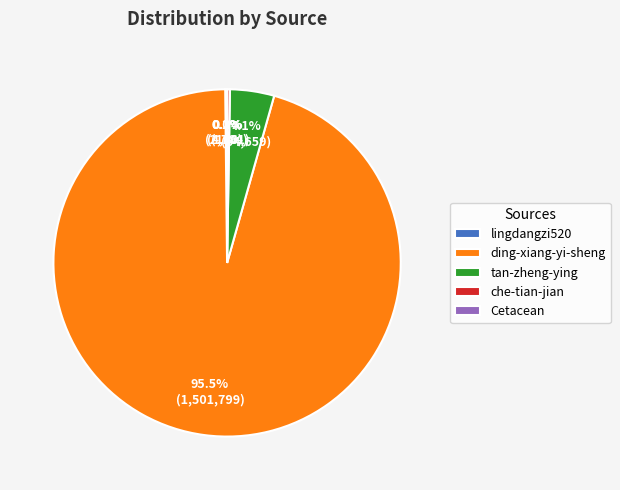

Between tan-zheng-ying and ding-xiang-yi-sheng, which is larger?

ding-xiang-yi-sheng